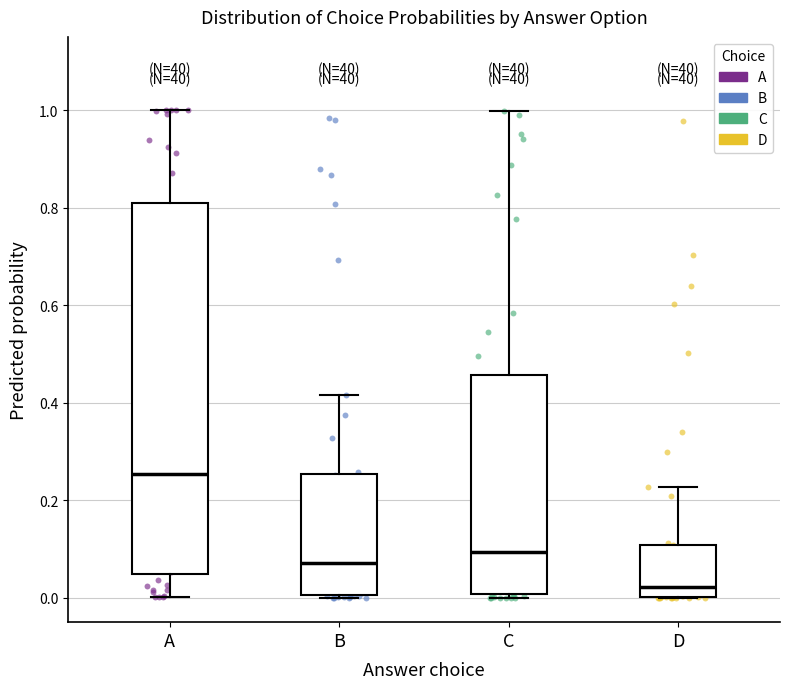

Reading left to right, read every box against the y-axis: the position of its median line, the range the box covers, and the ends of its whiskers. The values are not printed on the chart, so give them approximately, as read against the axis.

A: median 0.26, box 0.04 to 0.80, whiskers 0.00 to 1.00
B: median 0.08, box 0.00 to 0.26, whiskers 0.00 to 0.42
C: median 0.10, box 0.00 to 0.46, whiskers 0.00 (just below the box's lower edge) to 1.00
D: median 0.02, box 0.00 to 0.10, whiskers 0.00 to 0.22